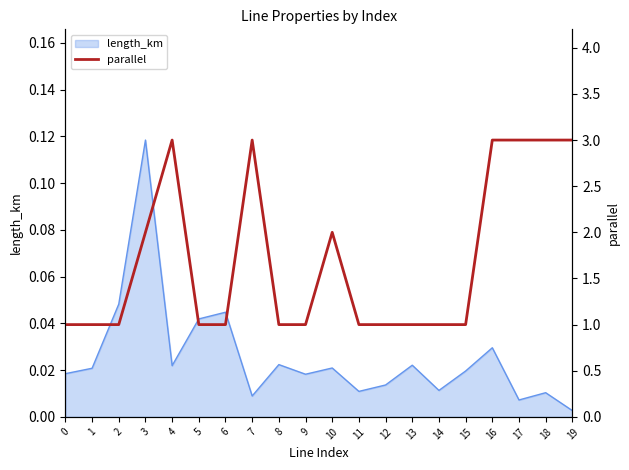

The value at 11 is 1. True or false?

False